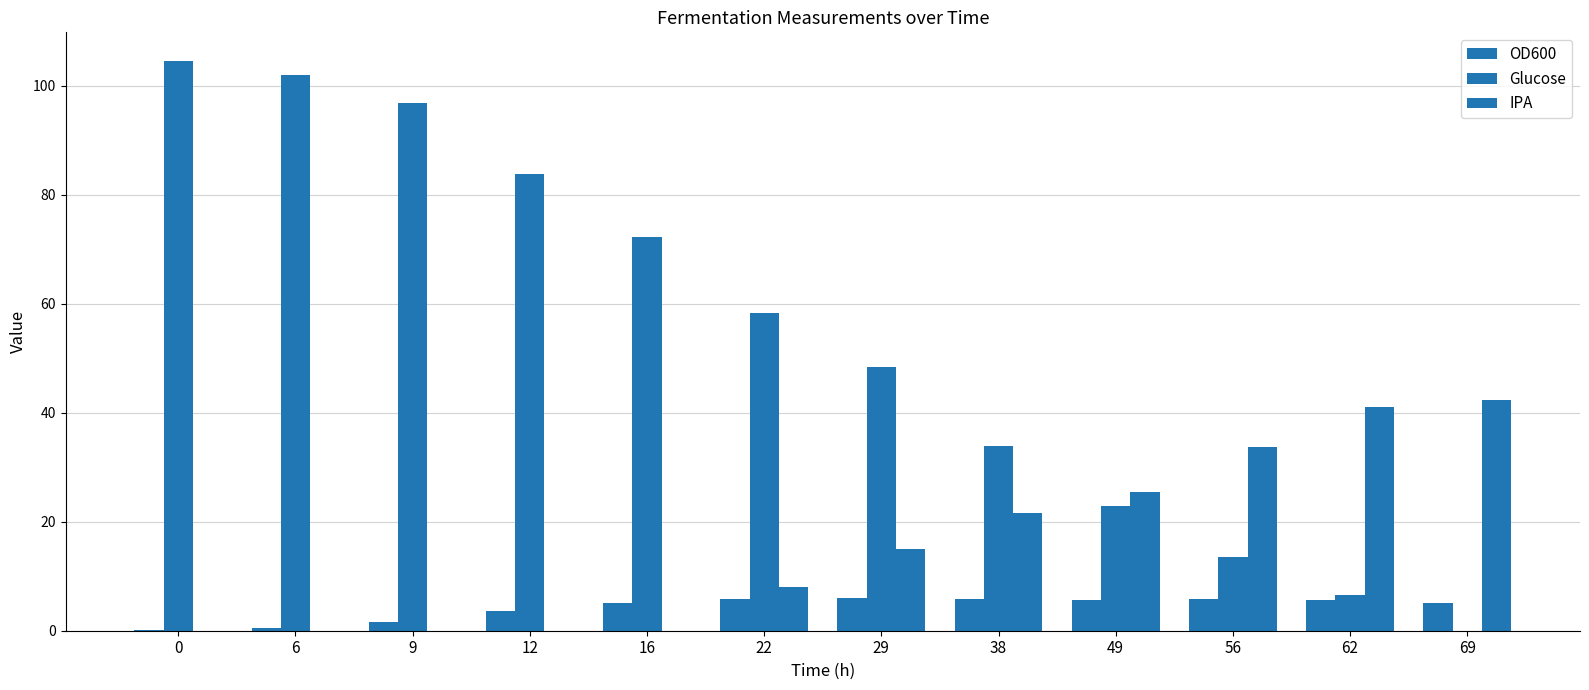

Reading left to right, what are all the values shown in this chart?

OD600: 0.1	0.6	1.6	3.6	5.2	5.8	6.0	5.7	5.7	5.9	5.6	5.0
Glucose: 104.6	101.9	96.9	83.9	72.3	58.3	48.4	33.8	22.9	13.6	6.5	0.0
IPA: 0.0	0.0	0.0	0.0	0.0	8.0	15.0	21.6	25.5	33.8	41.1	42.3